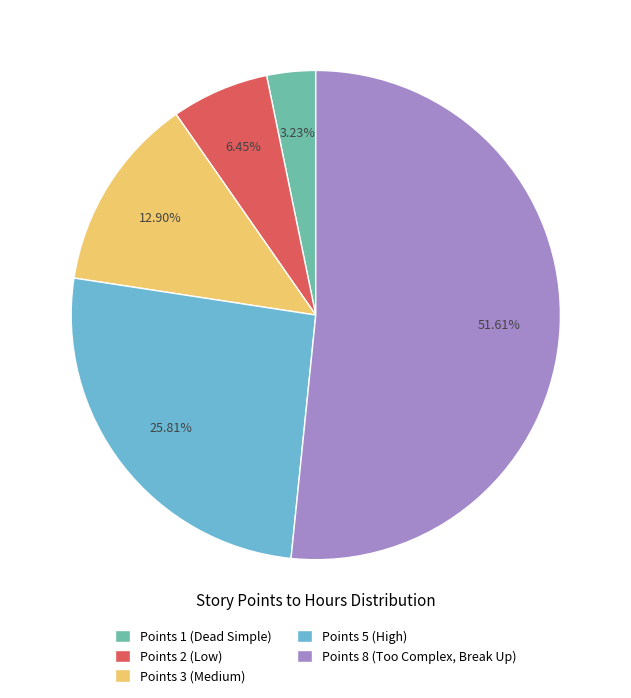

Is there any slice that represents more than half of the pie?

Yes